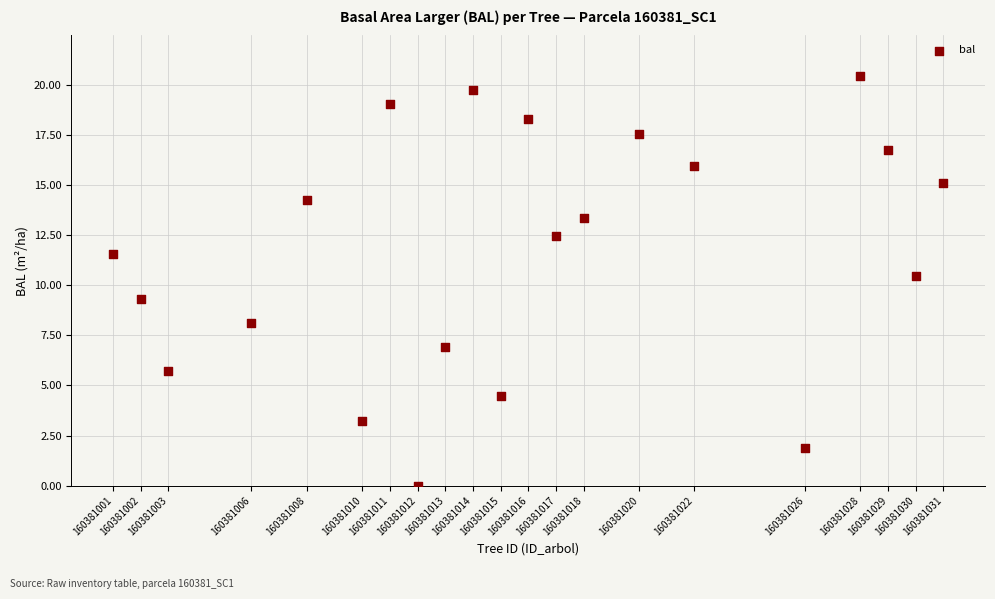

What is the range of X values (max minus min)?

30.0